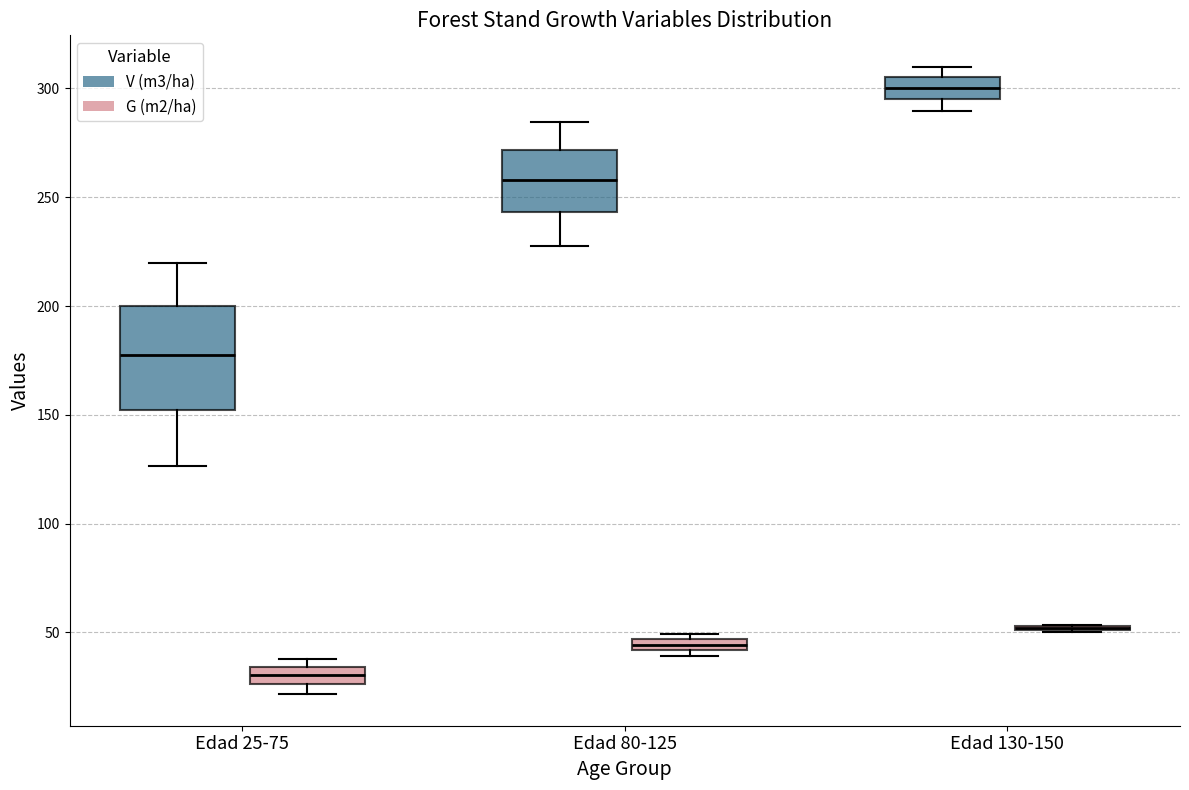

Comparing the boxes themselves (not the whiskers), which one is the tallest?

Edad 25-75 (V (m3/ha))